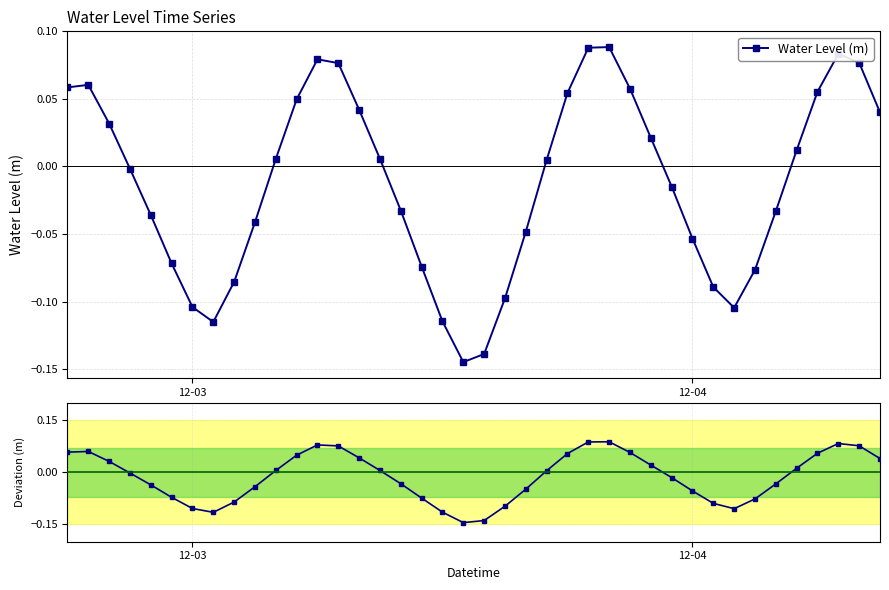

True or false: there are more than 2 points higher than both neighbors.

True